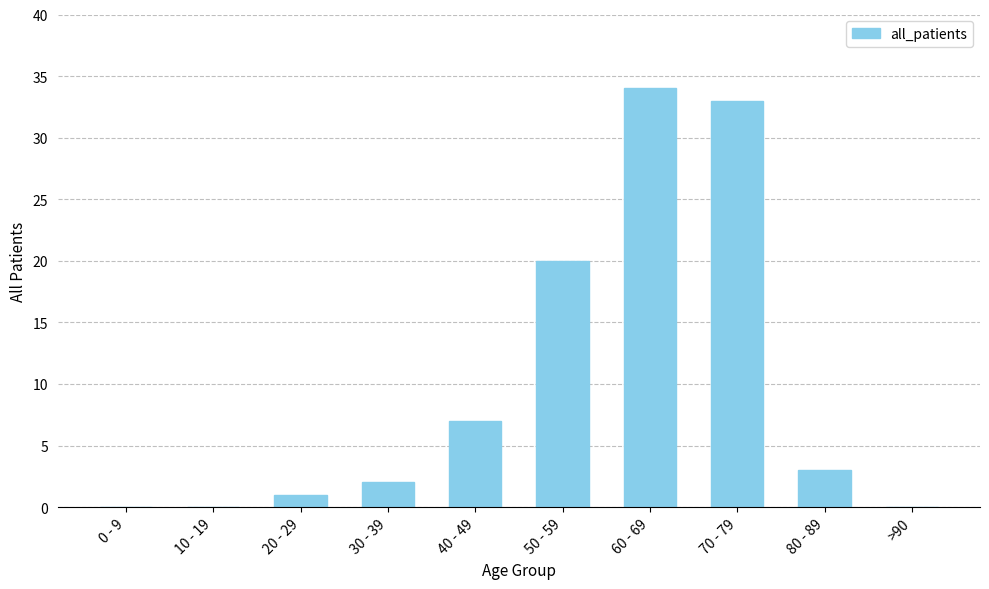

What is the change in value from 50 - 59 to >90?

-20